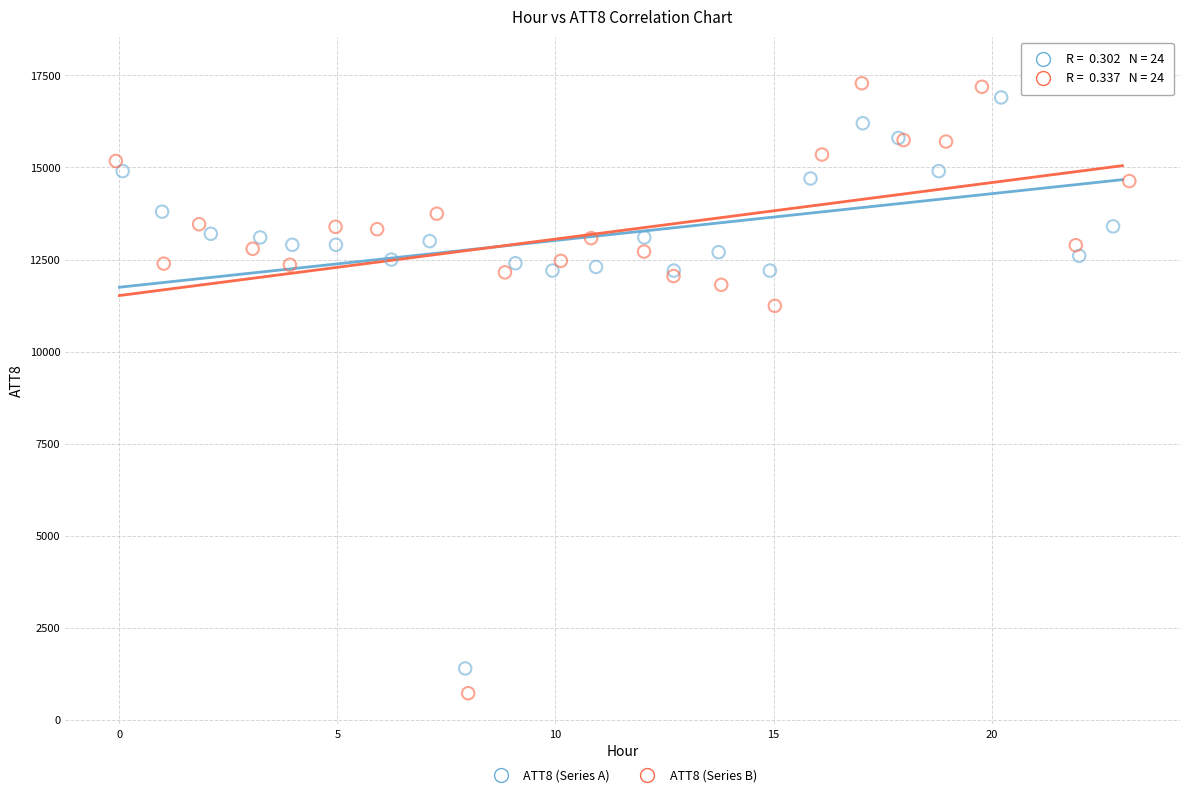

What are all the series names shown in the legend?

ATT8 (Series A), ATT8 (Series B)